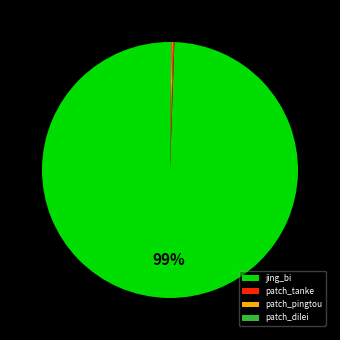

Which slice represents more than half of the pie?

jing_bi